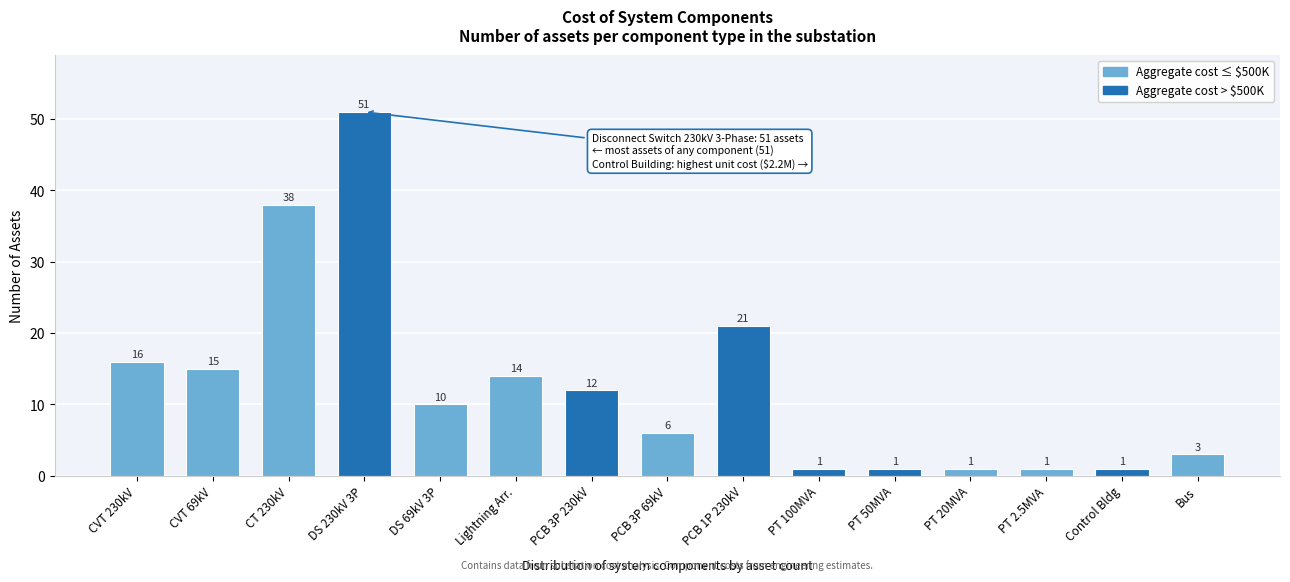

Reading left to right, what are all the values shown in this chart?

CVT 230kV=16	CVT 69kV=15	CT 230kV=38	DS 230kV 3P=51	DS 69kV 3P=10	Lightning Arr.=14	PCB 3P 230kV=12	PCB 3P 69kV=6	PCB 1P 230kV=21	PT 100MVA=1	PT 50MVA=1	PT 20MVA=1	PT 2.5MVA=1	Control Bldg=1	Bus=3